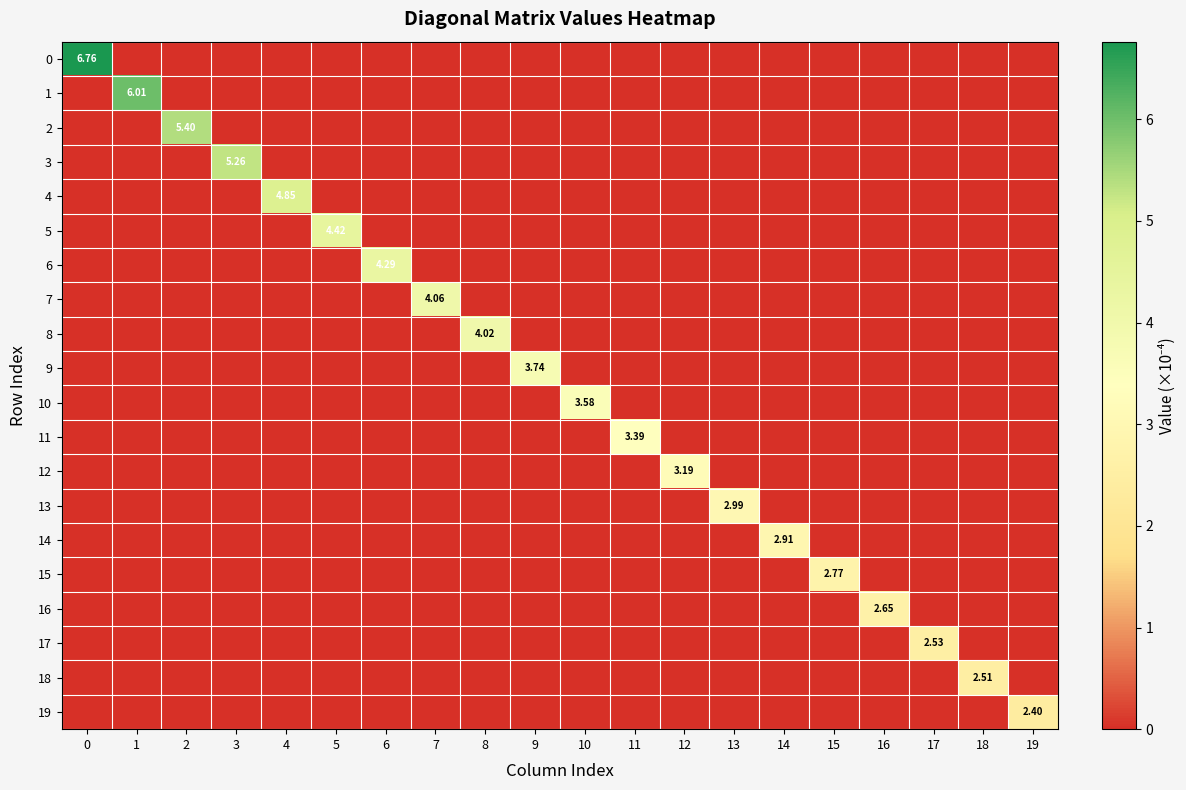

Which series has the largest total across all categories?

row_0